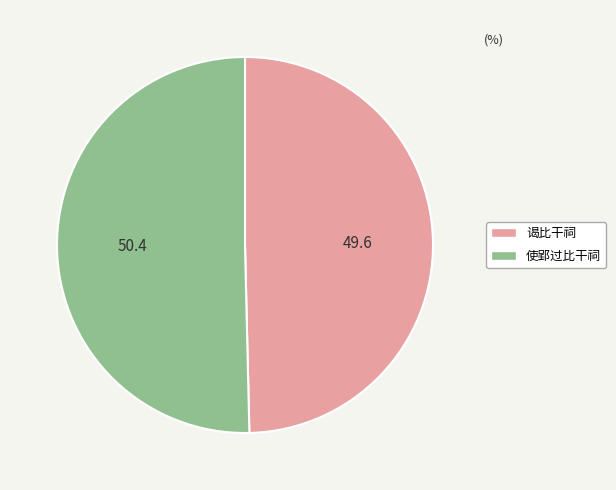

Which slice represents more than half of the pie?

使郢过比干祠